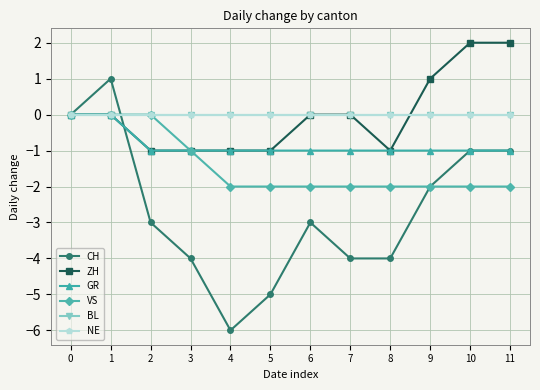

How many lines are shown in the chart?

6